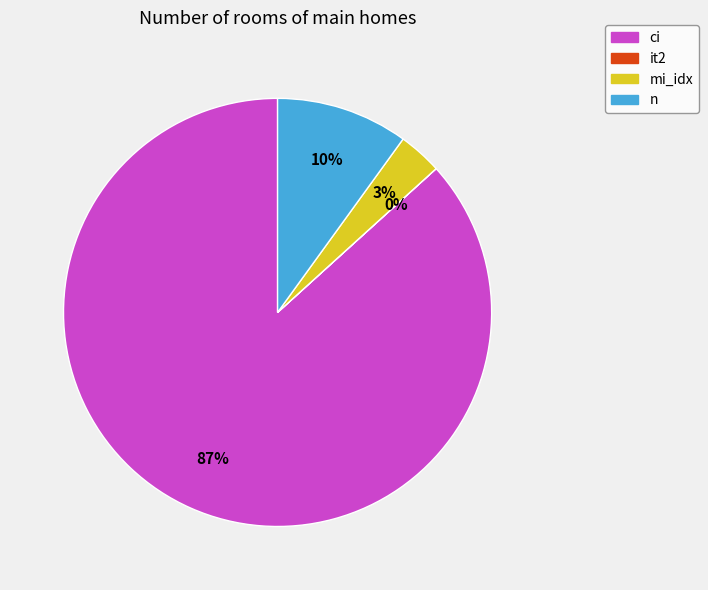

To the nearest percent, what is the difference between the largest and smallest slice percentages?

87%